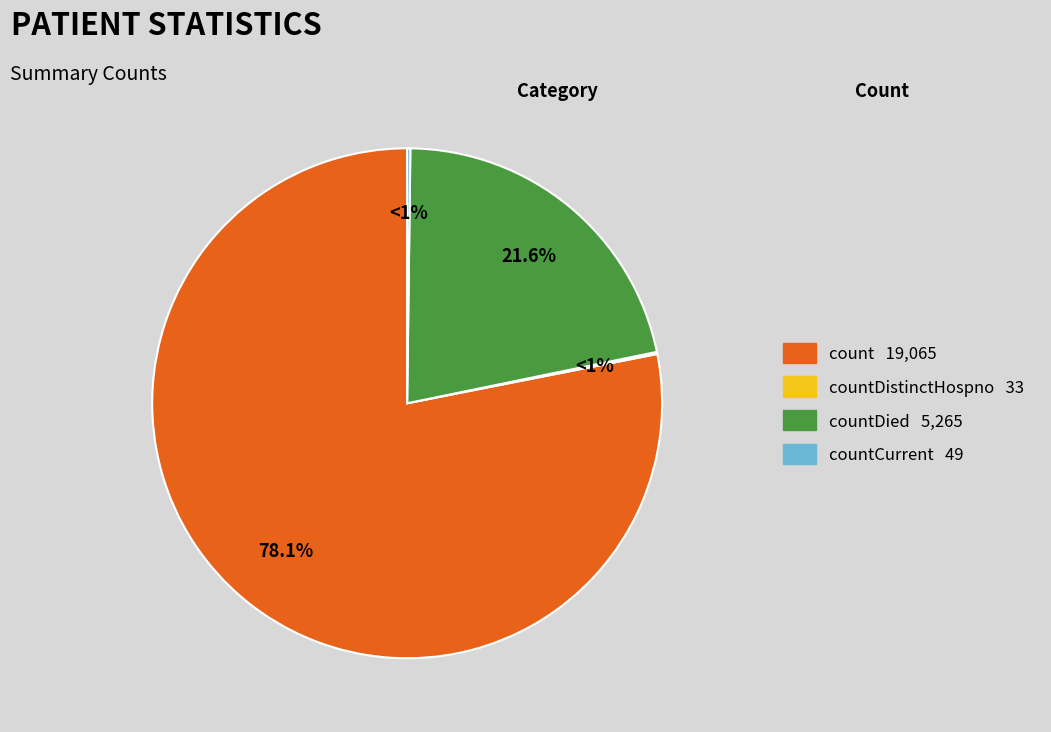

Does any single category account for the majority?

Yes